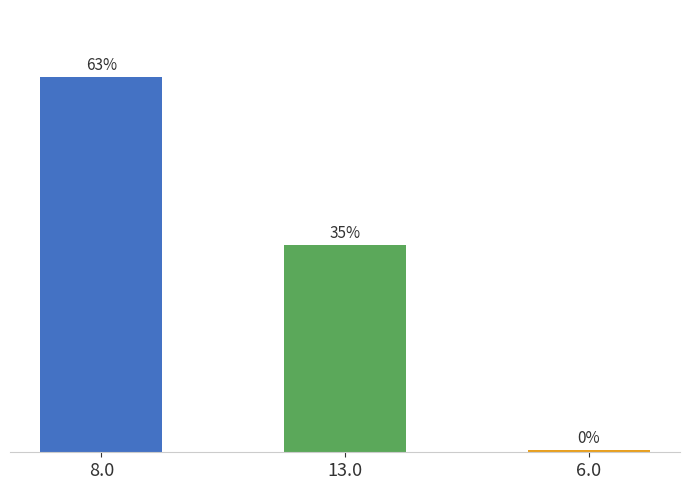

Rank the categories by value from highest to lowest.

8.0, 13.0, 6.0